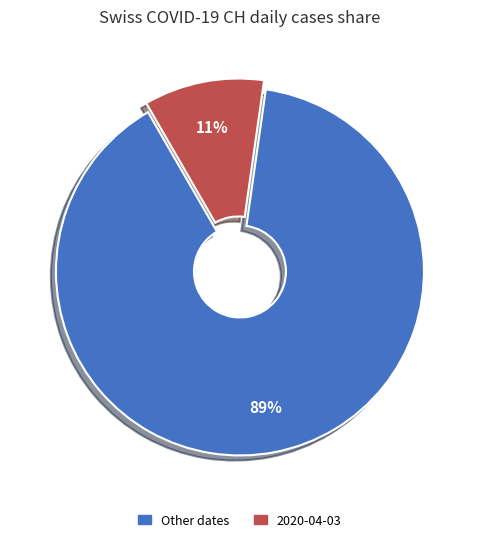

To the nearest percent, what is the average slice percentage?

50%